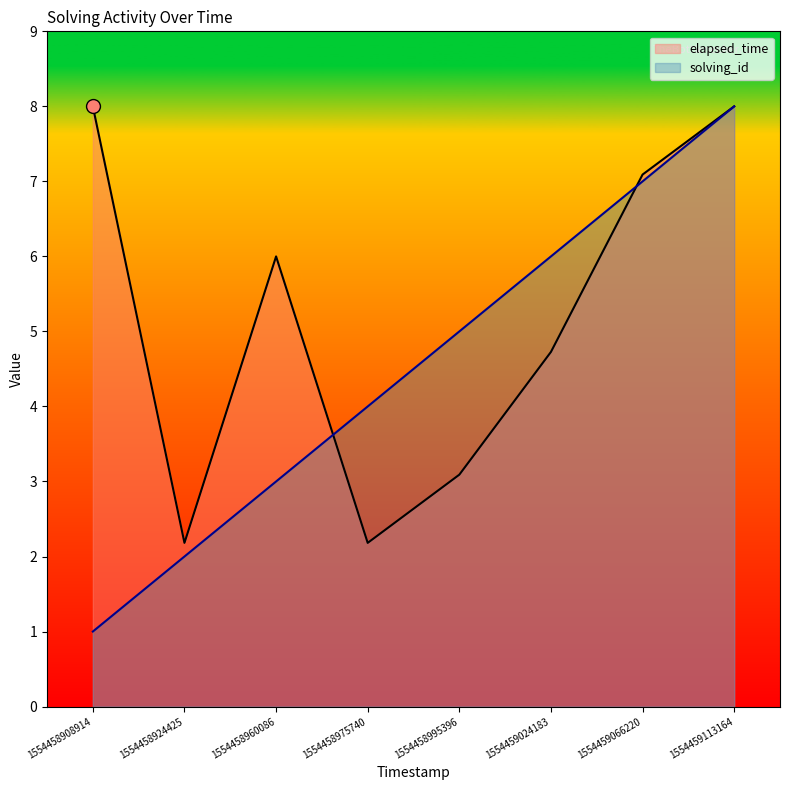

Which series has the widest spread of values?

solving_id